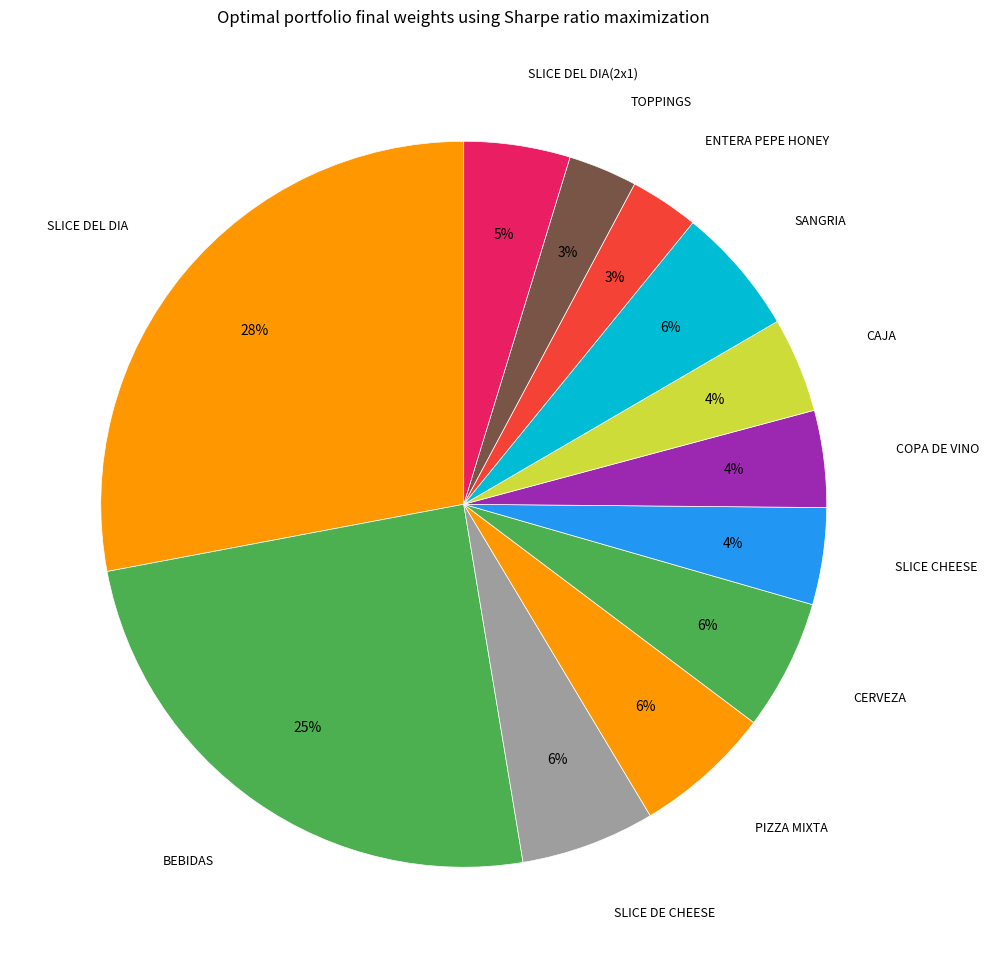

Which slice is the largest?

SLICE DEL DIA